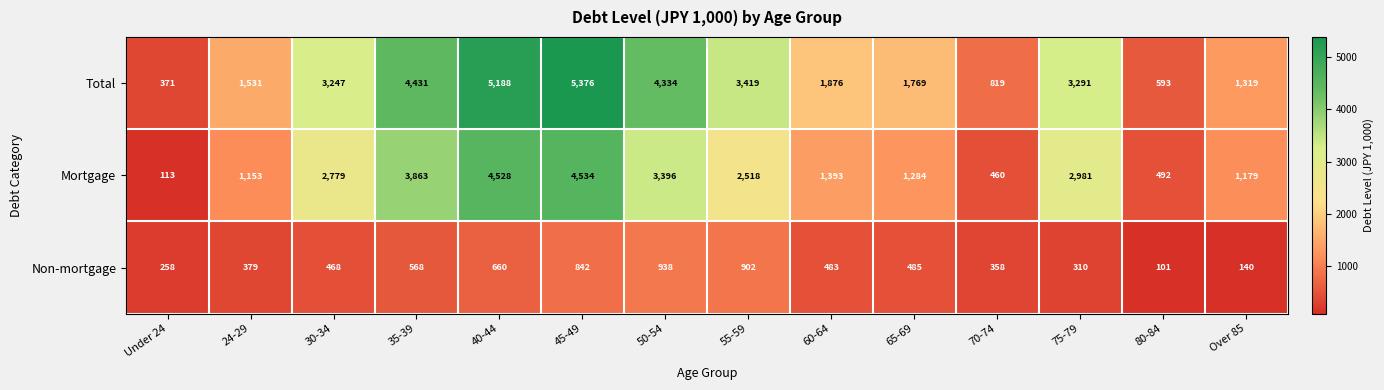

What is the minimum value shown in the chart?

101